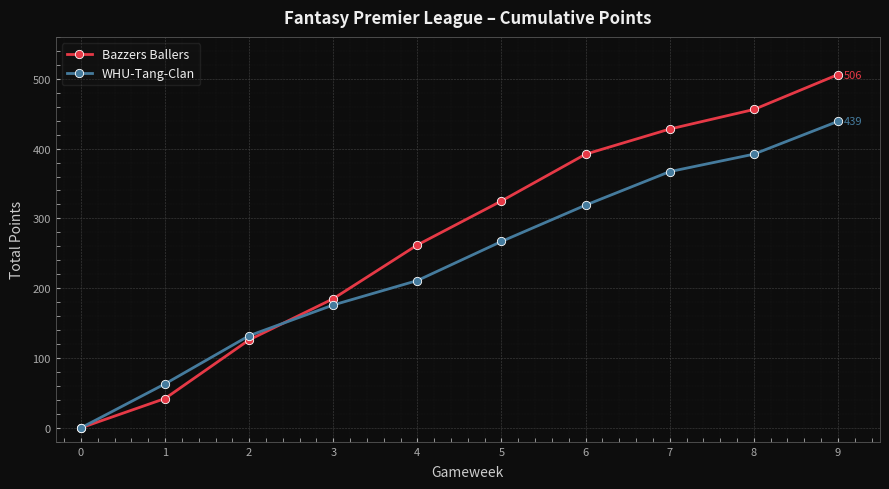

How many data points does each series have?

10